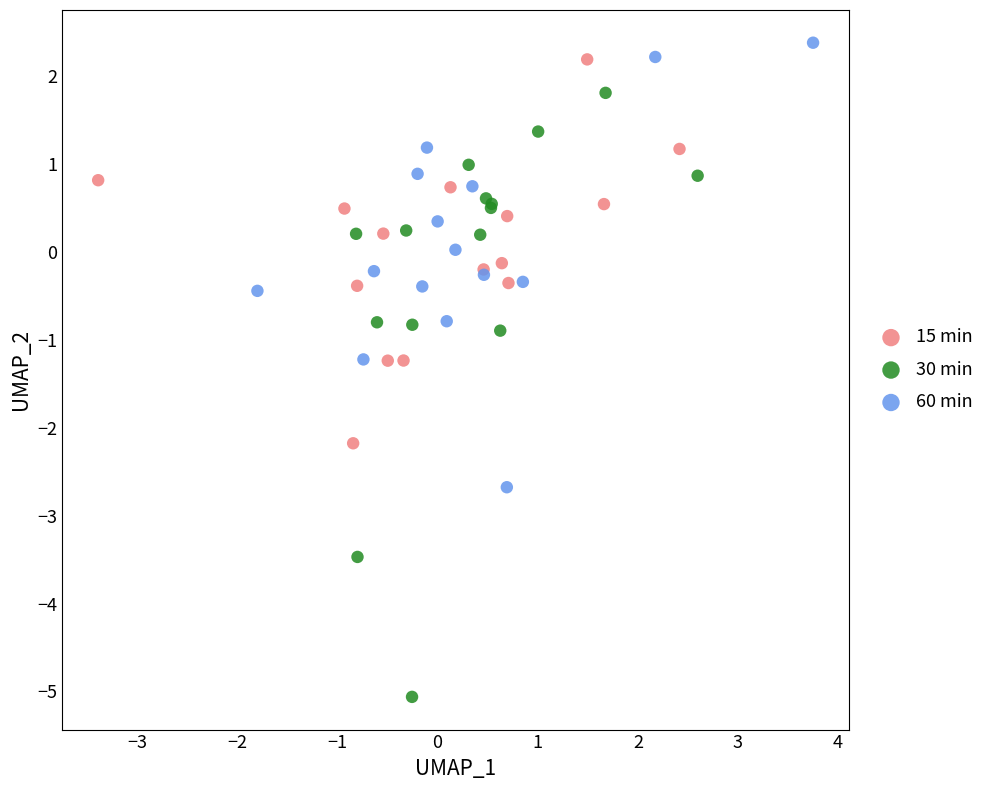

Which series has the widest spread of Y values?

30 min